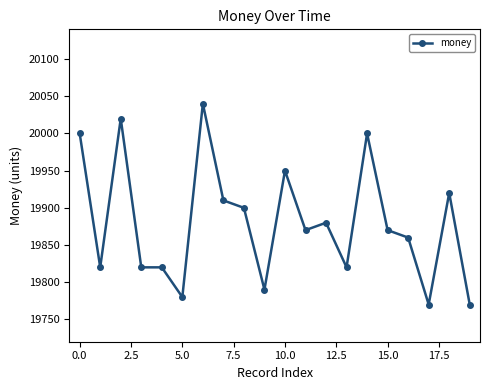

What is the value of the 4th point from the left?

19820